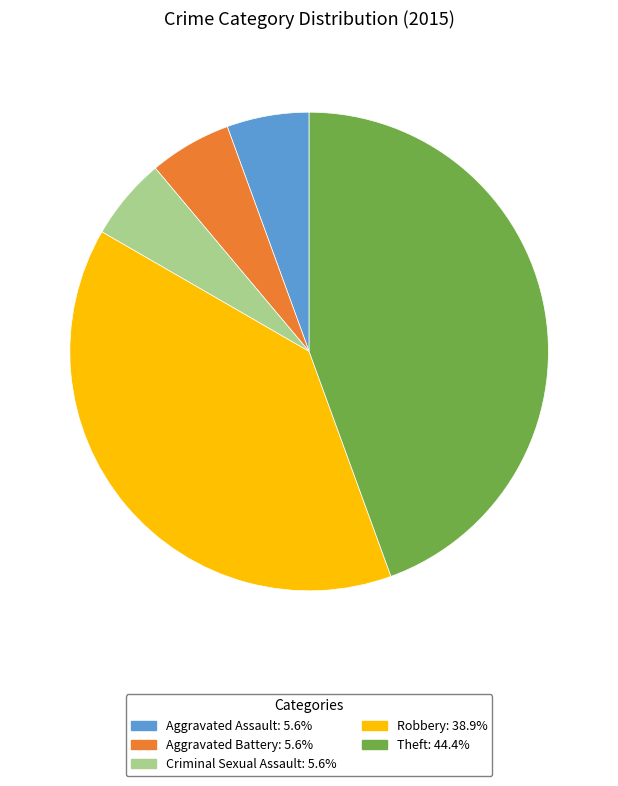

Which slice is the largest?

Theft